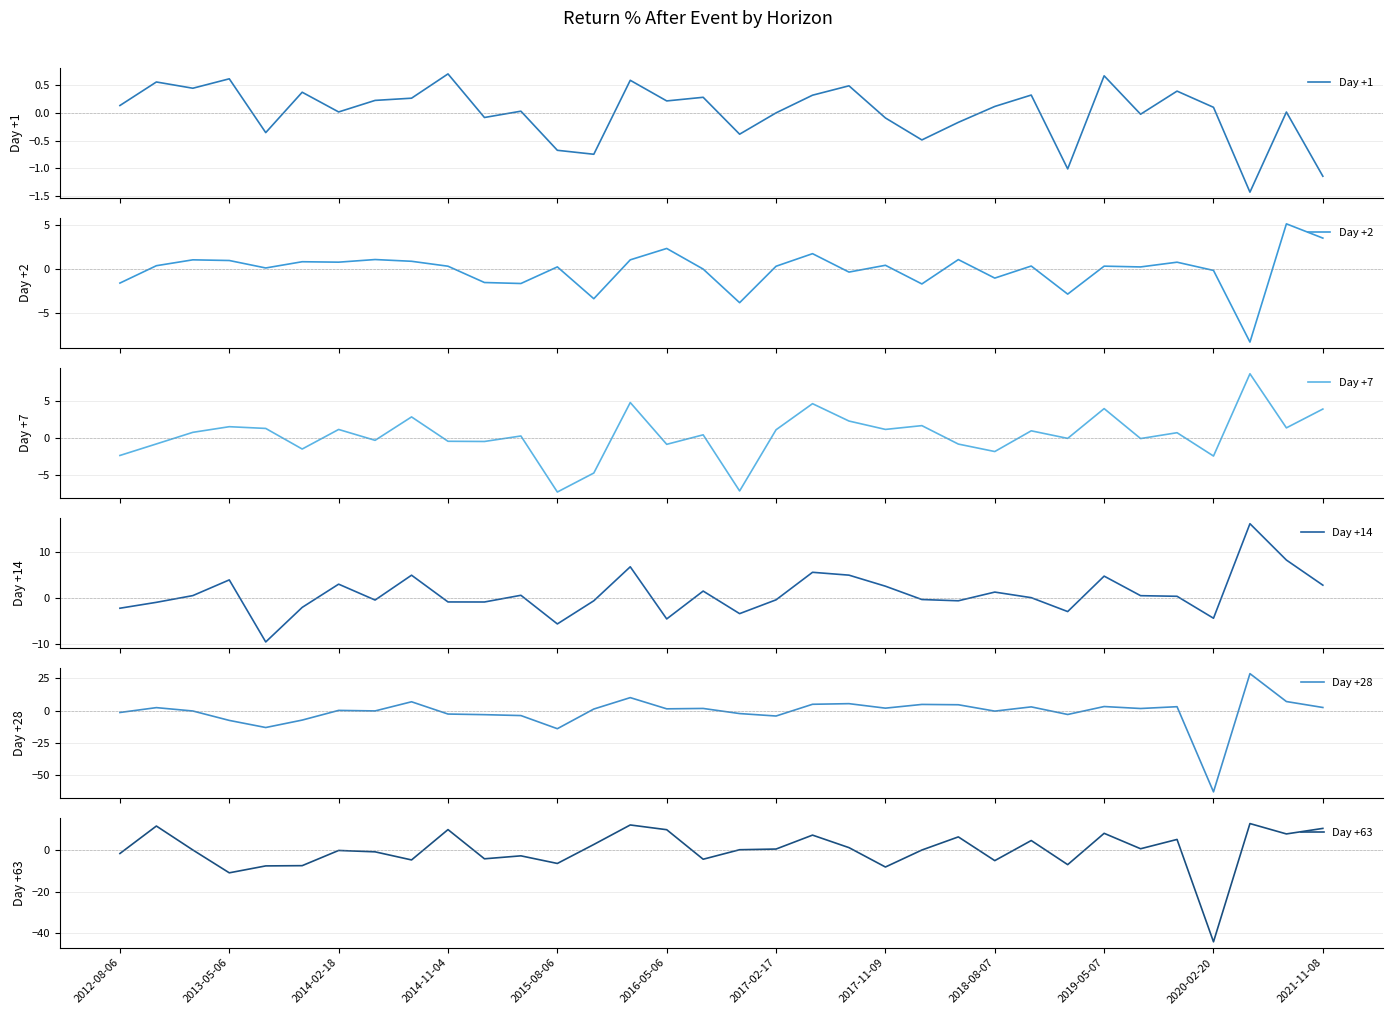

Where is Day +63 nearest to the value -15?

2013-05-06